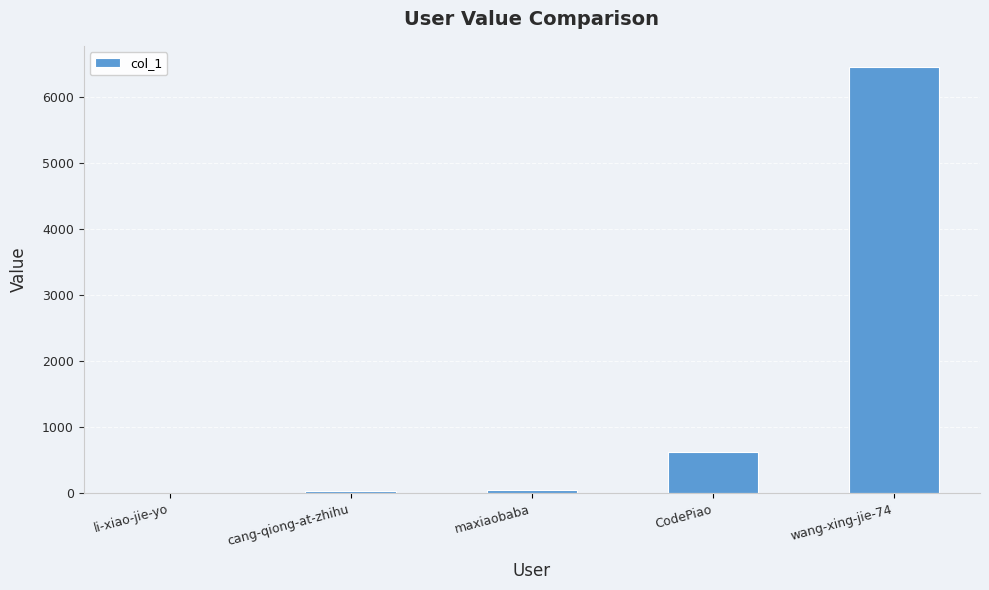

What is the change in value from cang-qiong-at-zhihu to maxiaobaba?

+15